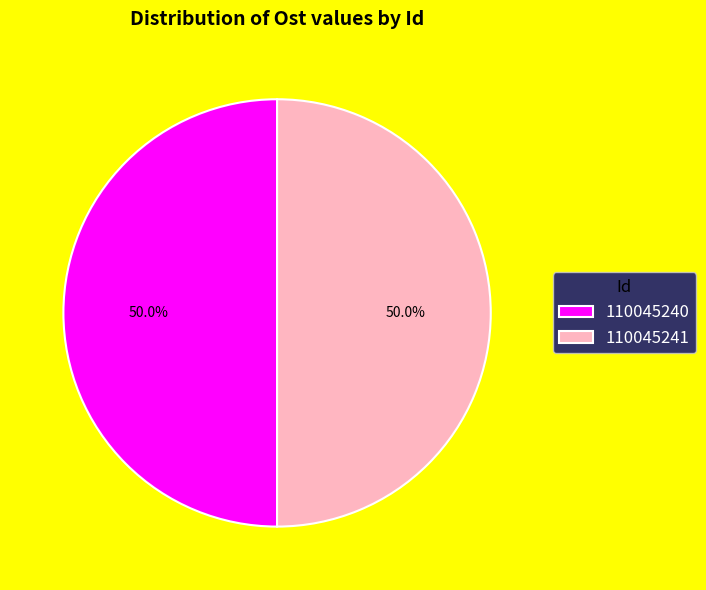

True or false: 110045241 accounts for 40% of the total.

False